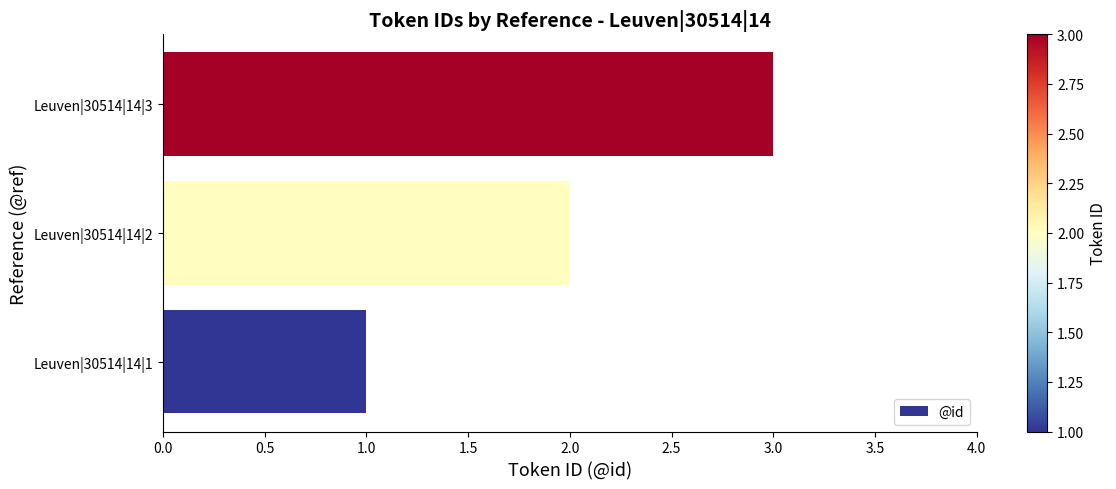

Is it true that the value at Leuven|30514|14|3 is 3?

True